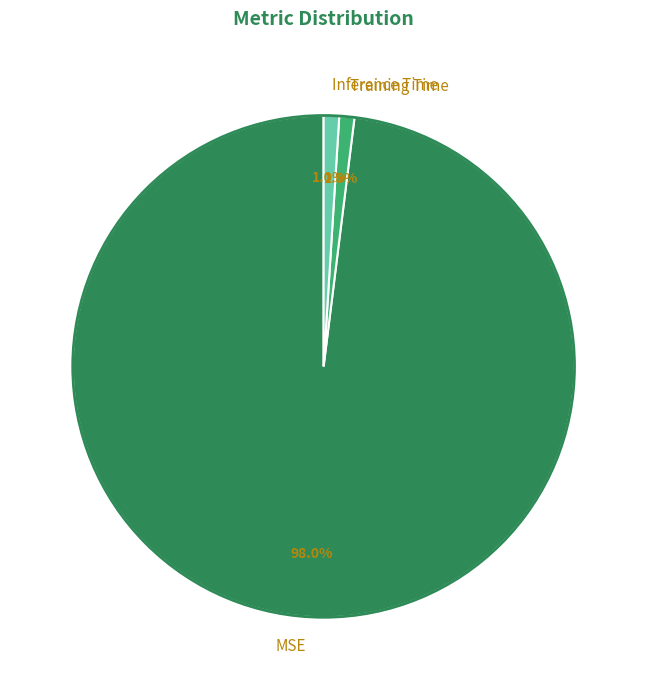

Which category has the biggest portion of the pie?

MSE